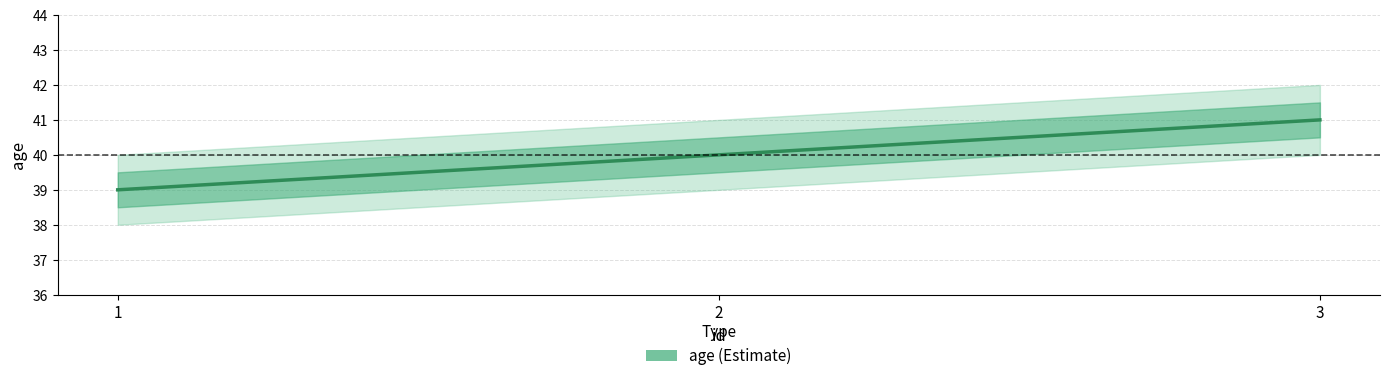

Reading left to right, list all the values displayed in this chart.

39	40	41